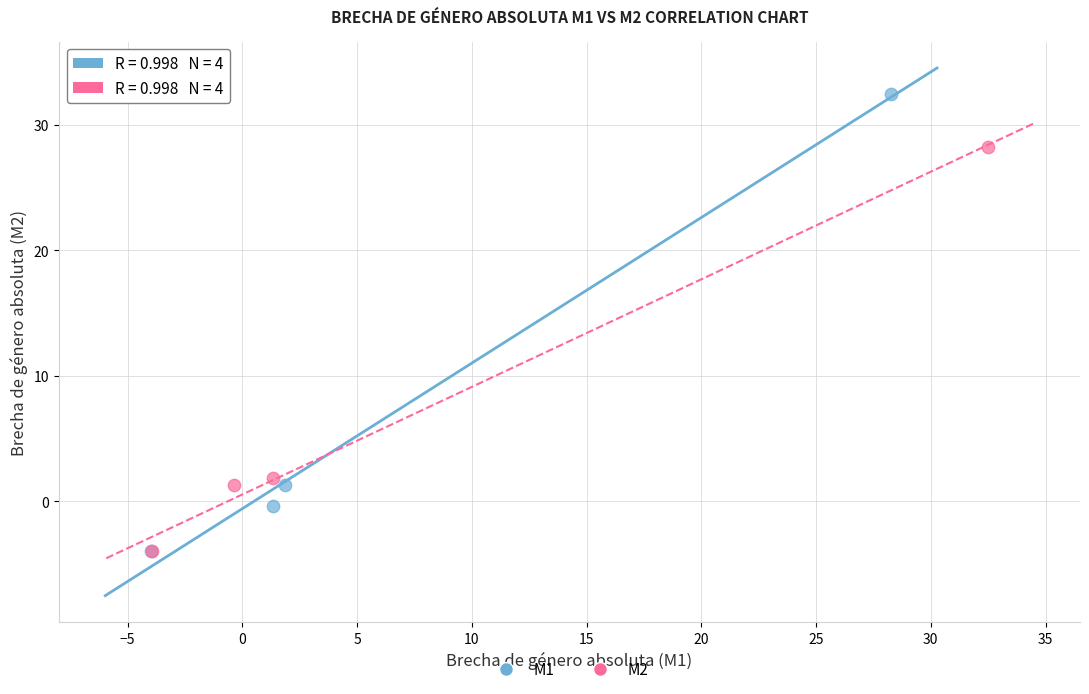

Which series has the largest Y range (max minus min)?

M1